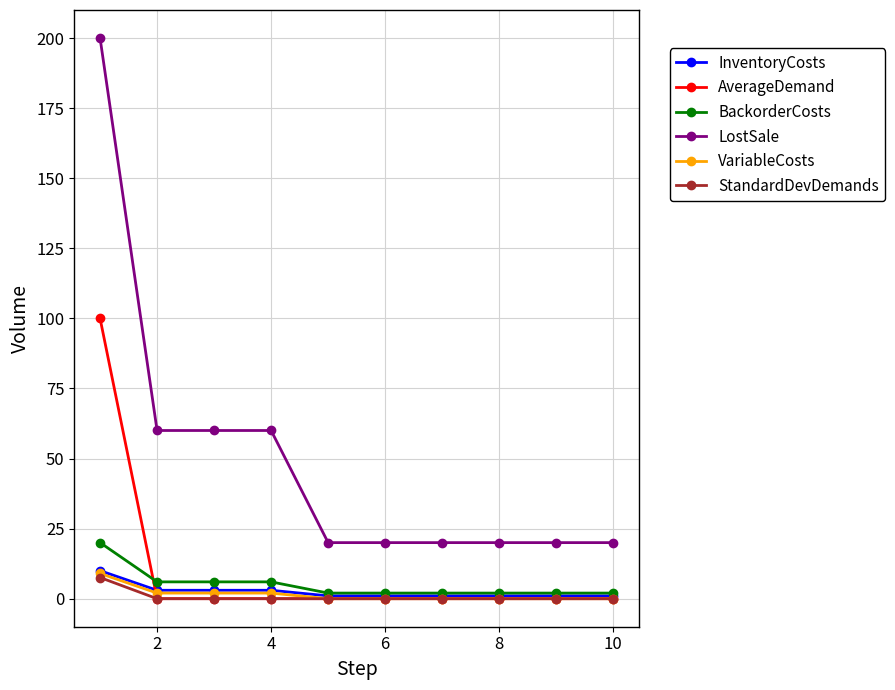

Reading left to right, extract all data points from this chart.

InventoryCosts: 10.0	3.0	3.0	3.0	1.0	1.0	1.0	1.0	1.0	1.0
AverageDemand: 100.0	0.0	0.0	0.0	0.0	0.0	0.0	0.0	0.0	0.0
BackorderCosts: 20.0	6.0	6.0	6.0	2.0	2.0	2.0	2.0	2.0	2.0
LostSale: 200.0	60.0	60.0	60.0	20.0	20.0	20.0	20.0	20.0	20.0
VariableCosts: 9.0	2.0	2.0	2.0	0.0	0.0	0.0	0.0	0.0	0.0
StandardDevDemands: 7.6	0.0	0.0	0.0	0.0	0.0	0.0	0.0	0.0	0.0